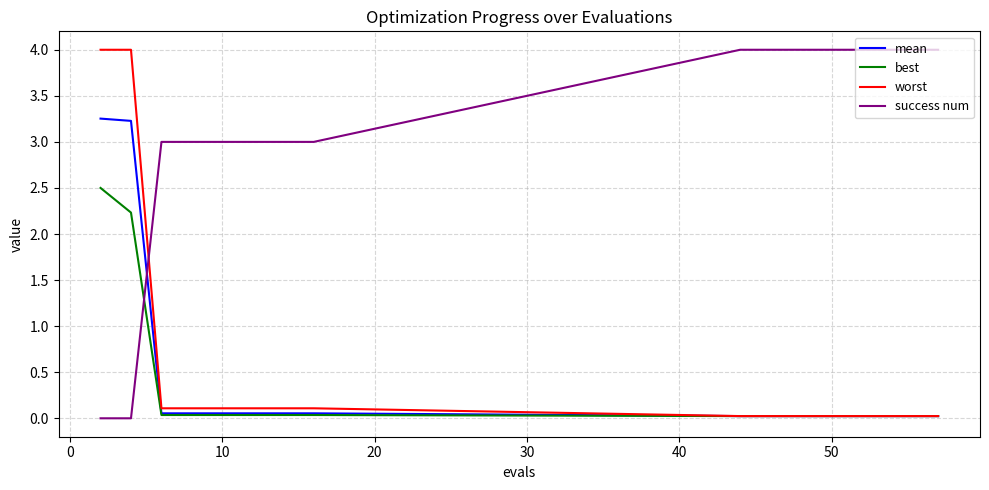

What are all the series names shown in the legend?

mean, best, worst, success num